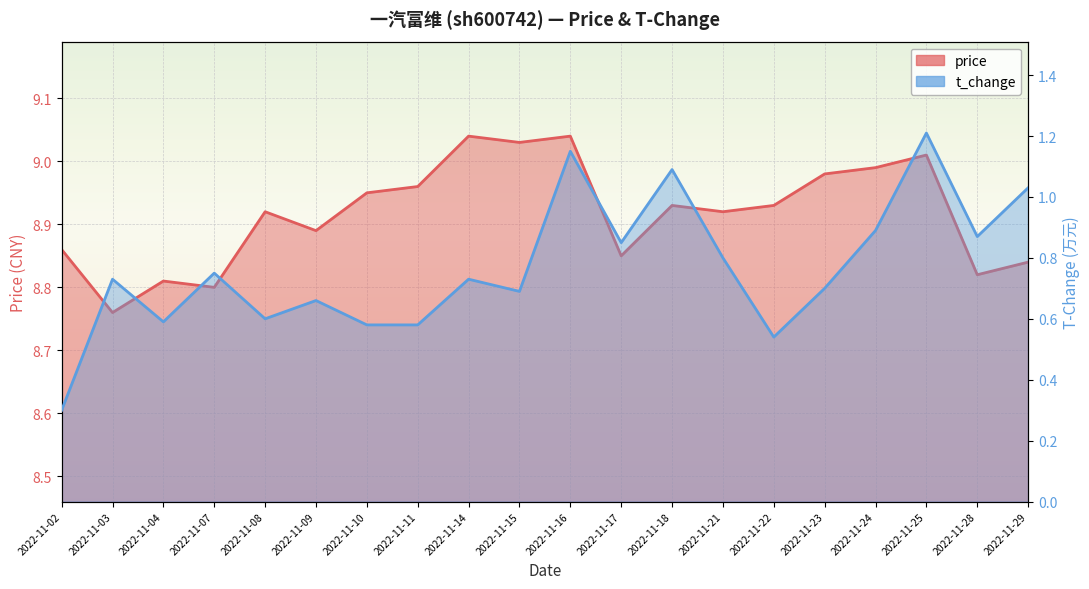

Which series has the widest spread of values?

t_change